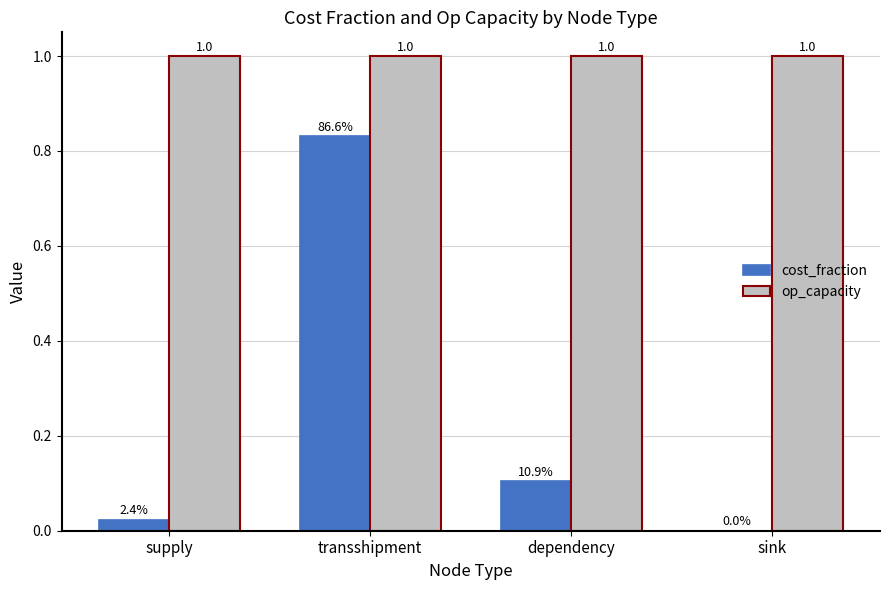

How many values in the cost_fraction series exceed 0?

3